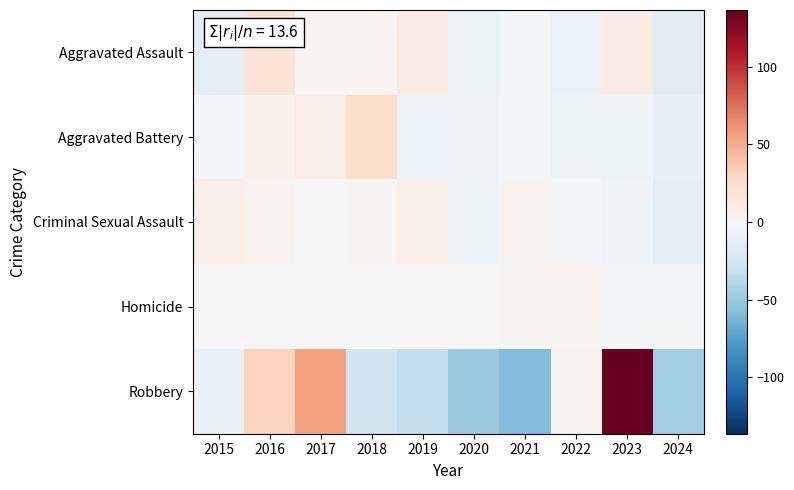

Reading left to right, transcribe all the data shown in this chart.

Aggravated Assault: 2015=-13.0	2016=19.0	2017=3.0	2018=3.0	2019=11.0	2020=-7.0	2021=-3.0	2022=-8.0	2023=10.0	2024=-15.0
Aggravated Battery: 2015=-1.5	2016=4.5	2017=9.5	2018=24.5	2019=-8.5	2020=-4.5	2021=-1.5	2022=-5.5	2023=-5.5	2024=-11.5
Criminal Sexual Assault: 2015=6.8	2016=3.8	2017=-0.2	2018=1.8	2019=8.8	2020=-6.2	2021=3.8	2022=-1.2	2023=-4.2	2024=-13.2
Homicide: 2015=0.6	2016=-0.4	2017=-0.4	2018=-0.4	2019=-0.4	2020=0.6	2021=1.6	2022=2.6	2023=-1.4	2024=-2.4
Robbery: 2015=-8.6	2016=30.4	2017=54.4	2018=-26.6	2019=-31.6	2020=-50.6	2021=-59.6	2022=3.4	2023=136.4	2024=-47.6